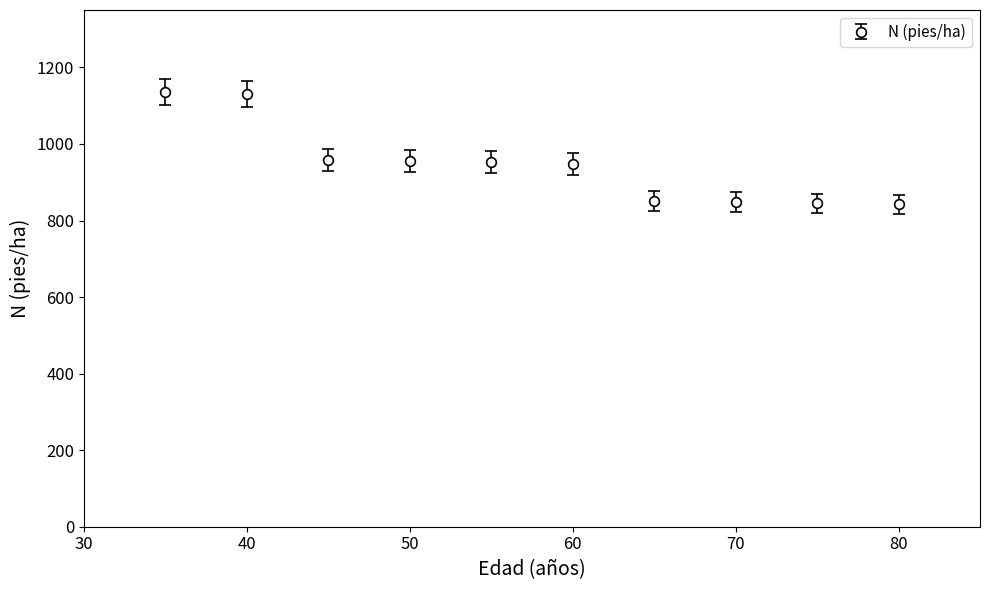

What is the maximum value shown in the chart?

1135.3